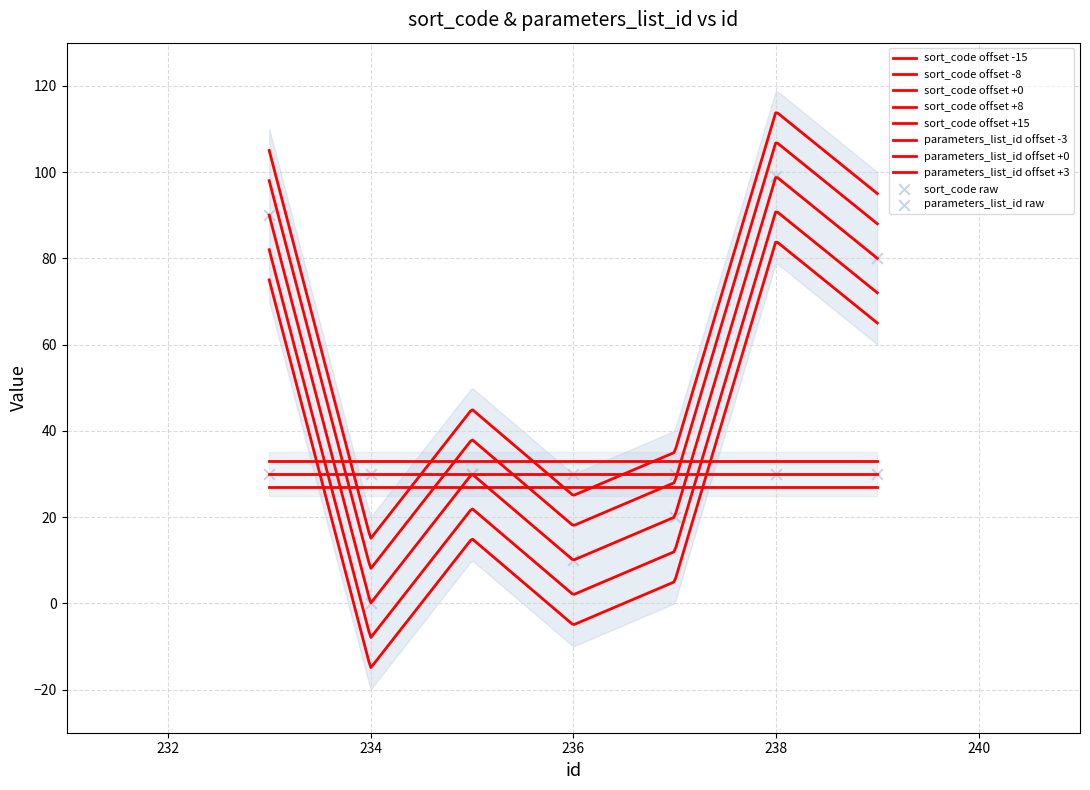

Which series has the largest total across all categories?

sort_code